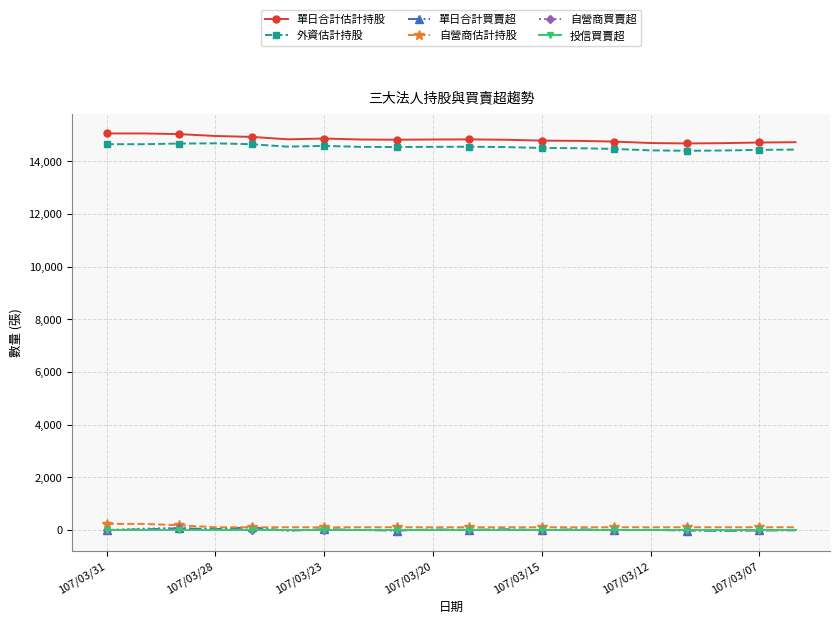

True or false: 單日合計估計持股 has more than 1 points higher than both neighbors.

True